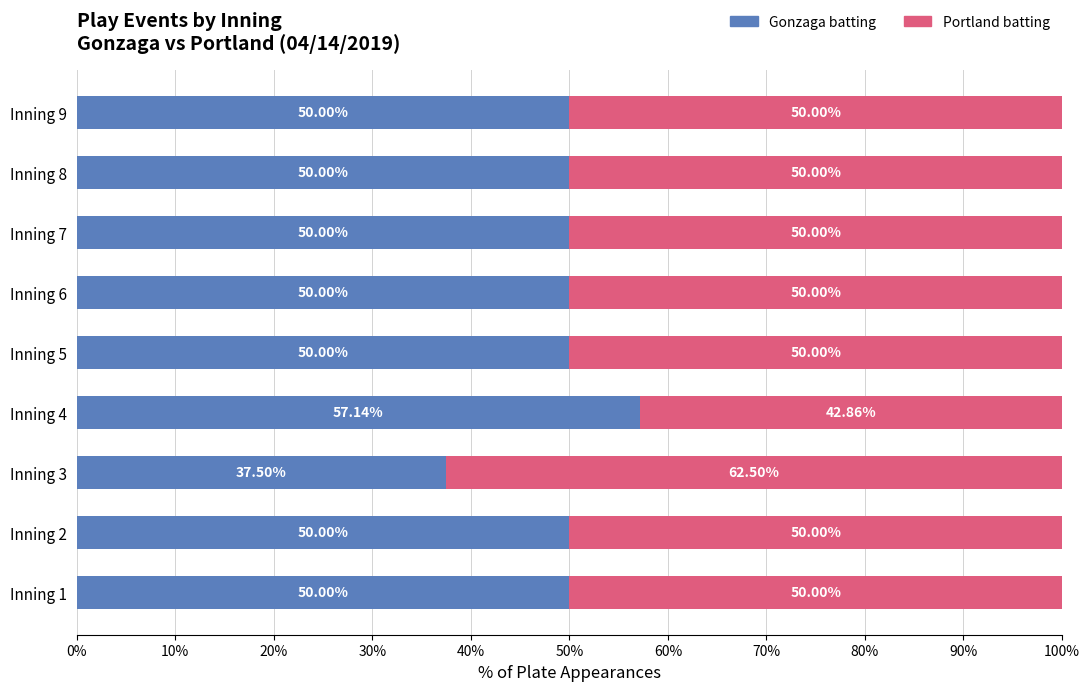

What is the total value across all series at Inning 3?

100.0